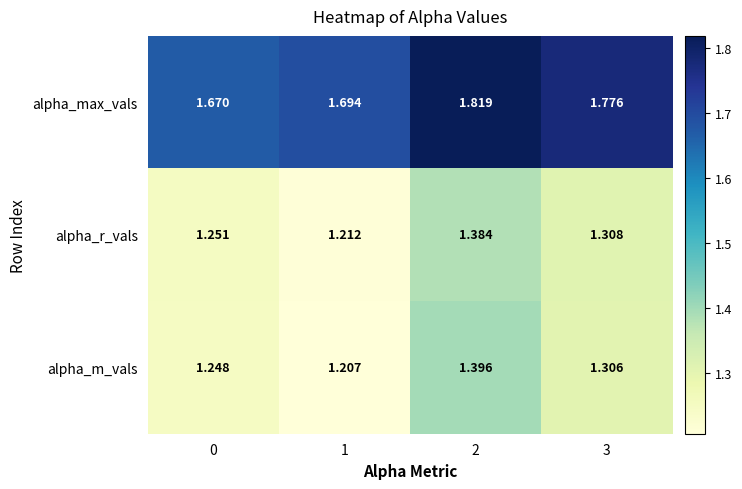

Which series has the widest spread of values?

alpha_m_vals